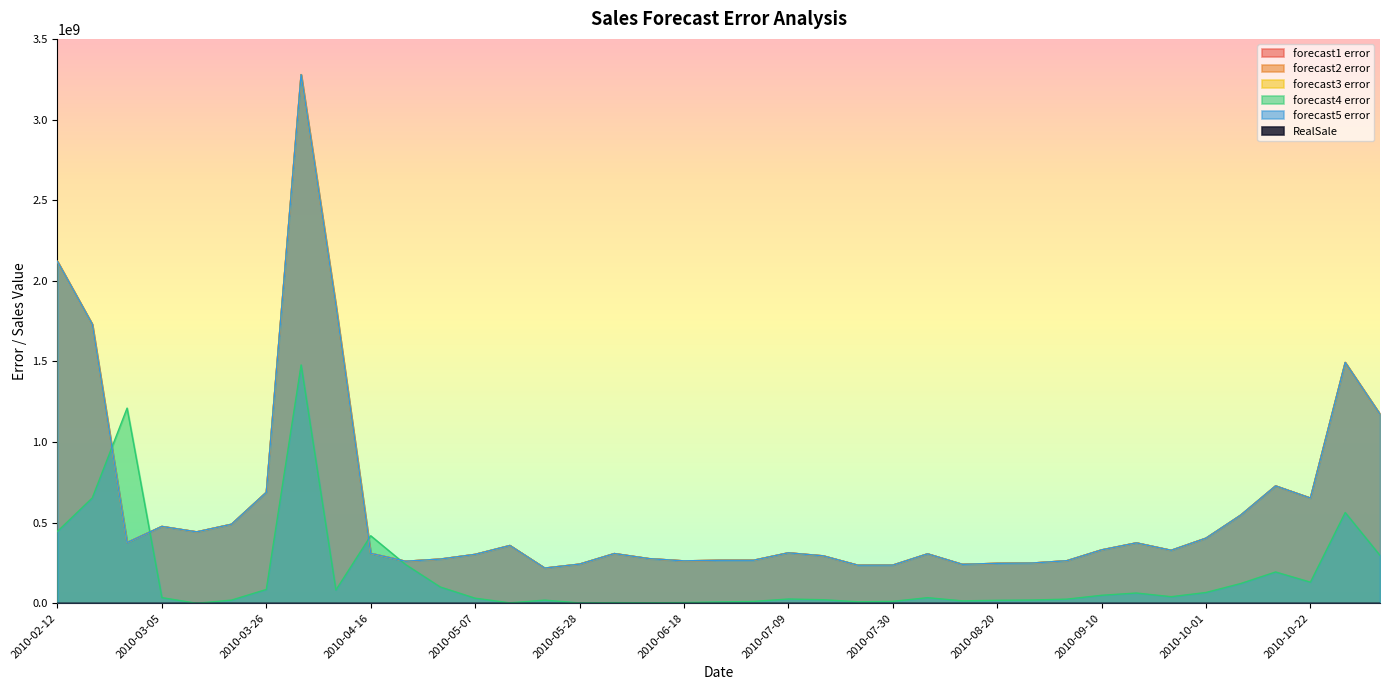

How many distinct data groups are displayed?

6